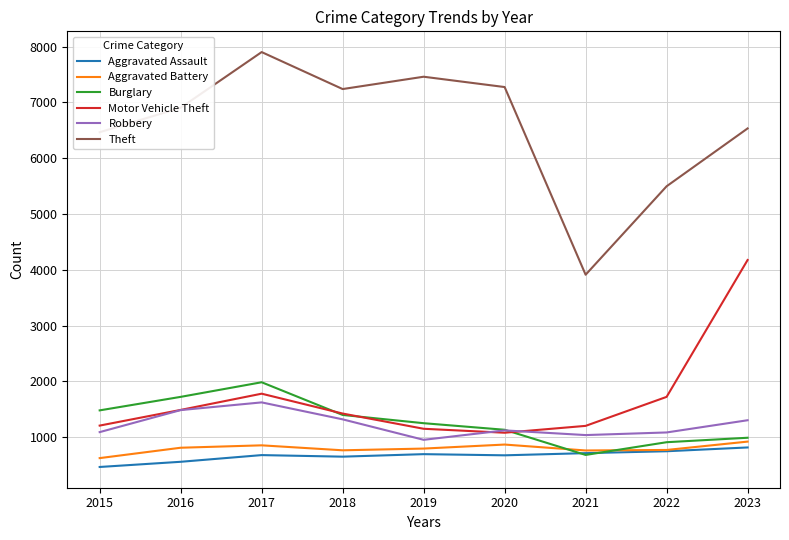

At which category does the chart reach its peak across all series?

2017